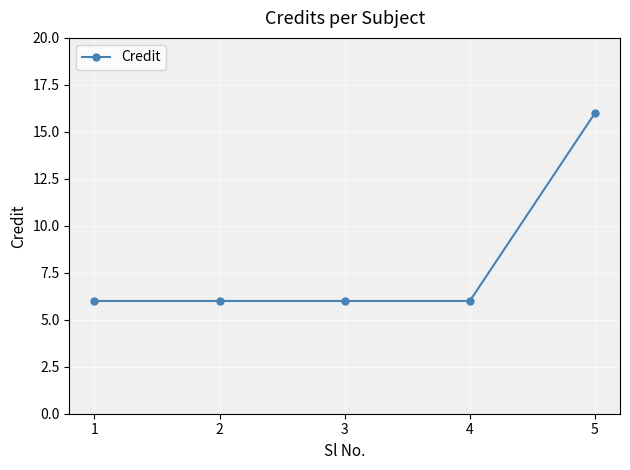

Count the number of categories in the chart.

5